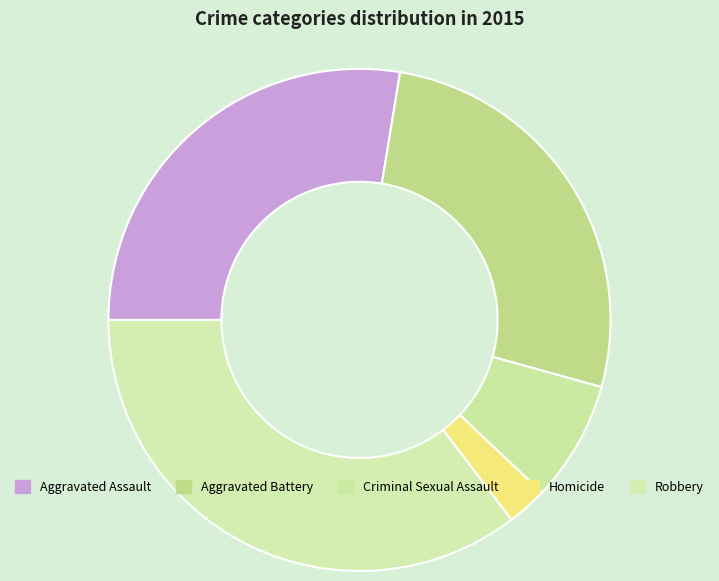

Which category has the smallest portion of the pie?

Homicide